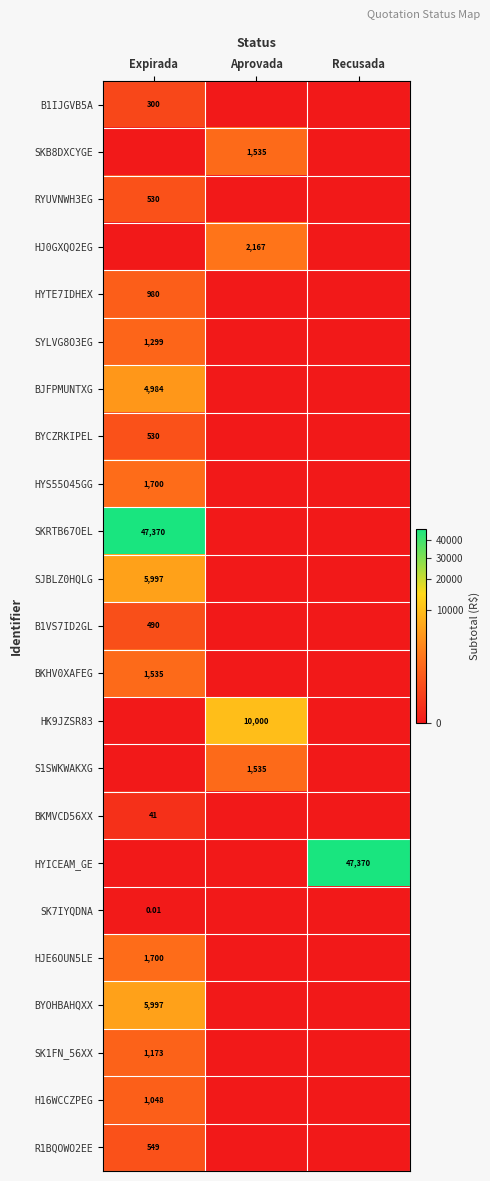

Which series has the largest total across all categories?

SKRTB67OEL